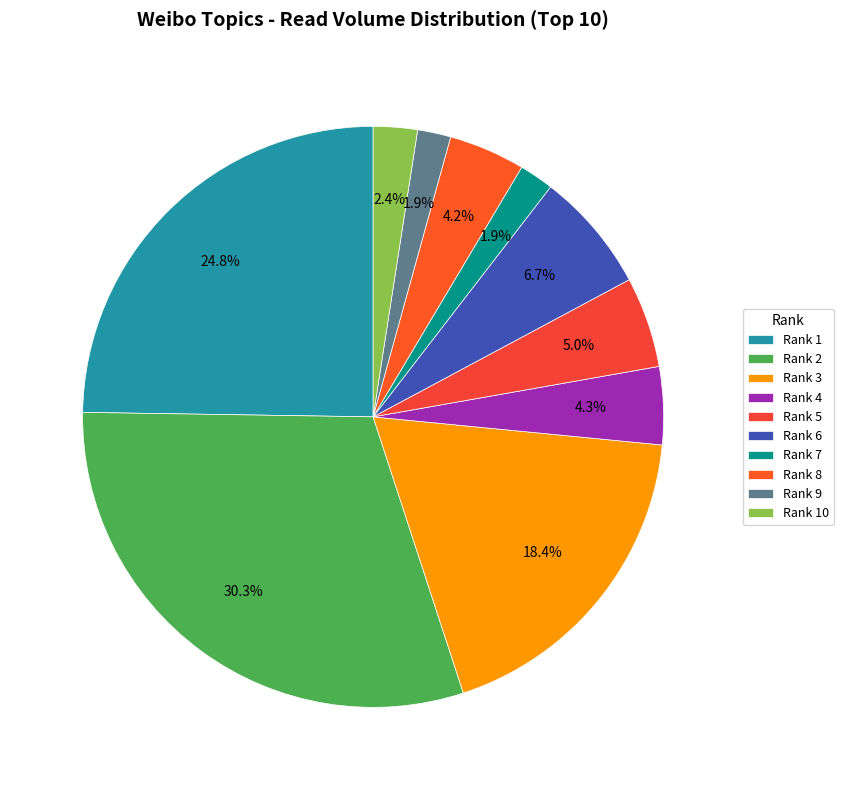

Count the number of slices in the pie.

10